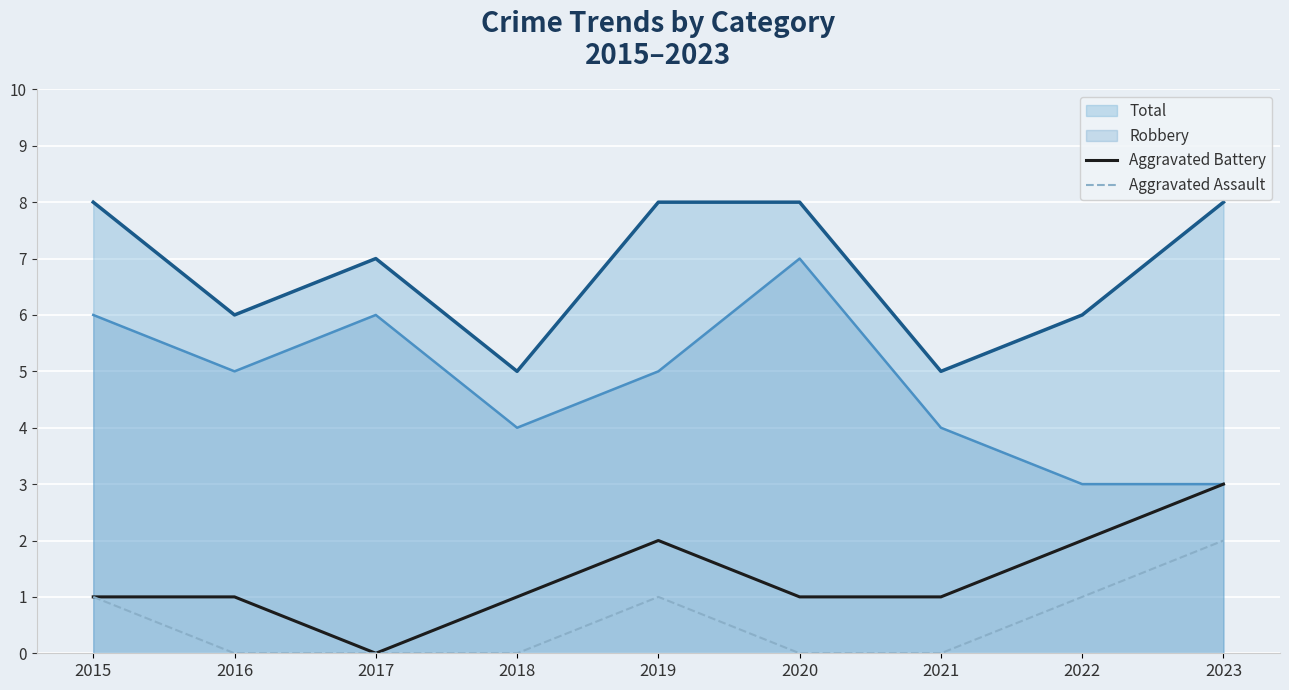

What is the value of the Aggravated Battery point at the 7th from the left?

1